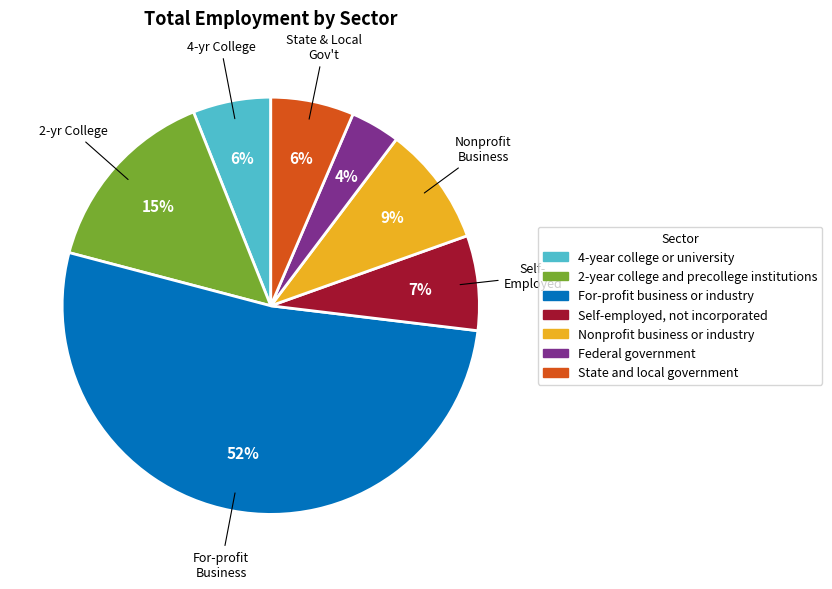

Combined, do Self-employed, not incorporated and 4-year college or university account for over 50%?

No